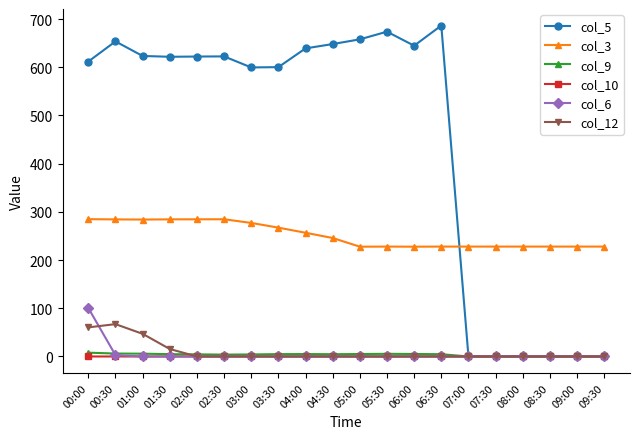

How many lines are shown in the chart?

6